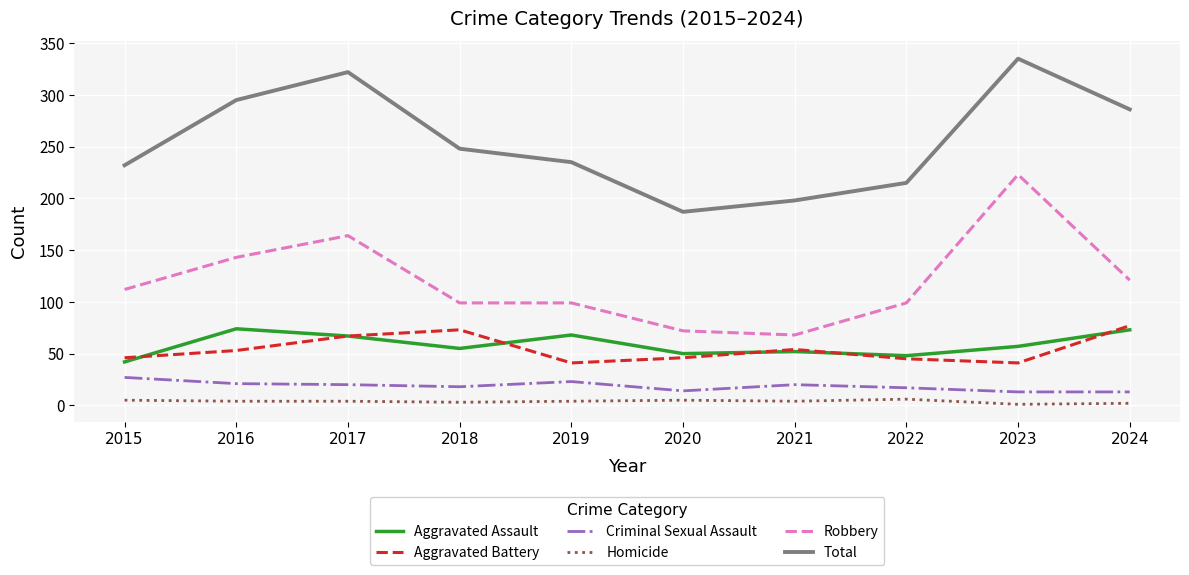

After their last crossing, which series has the higher values: Aggravated Assault or Aggravated Battery?

Aggravated Battery